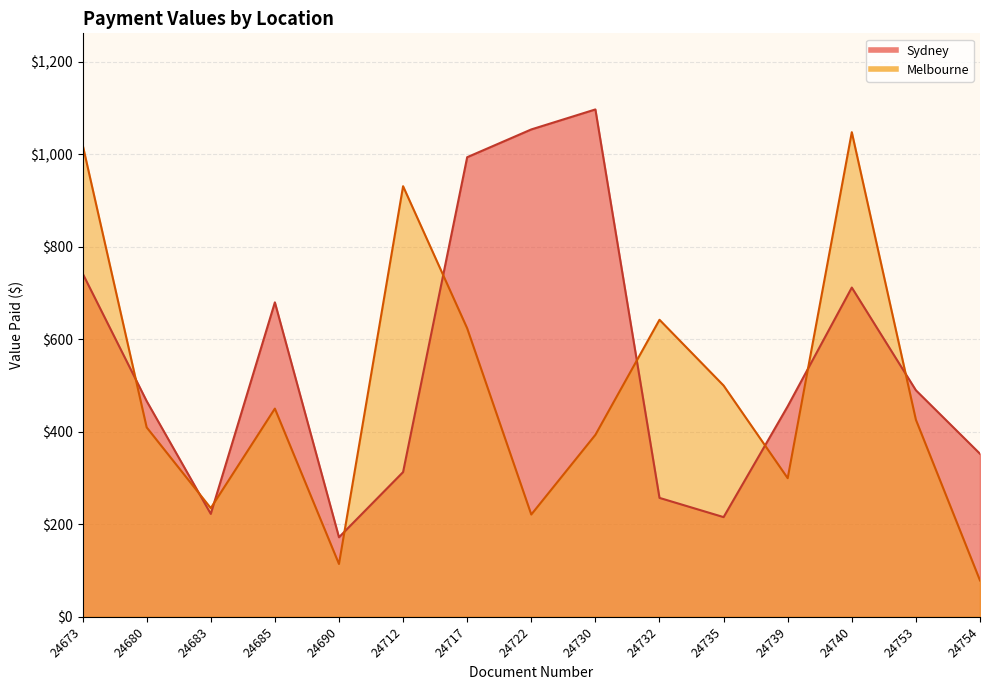

At which category does Sydney reach its first local peak?

24685